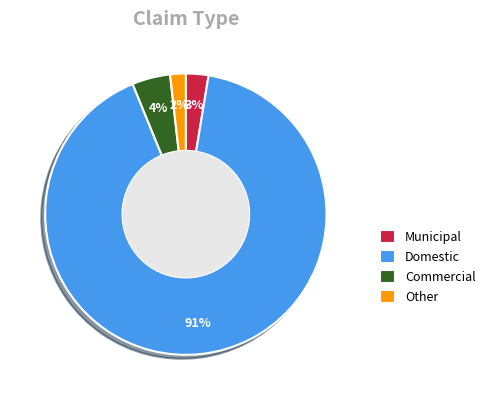

True or false: Other accounts for 8% of the total.

False